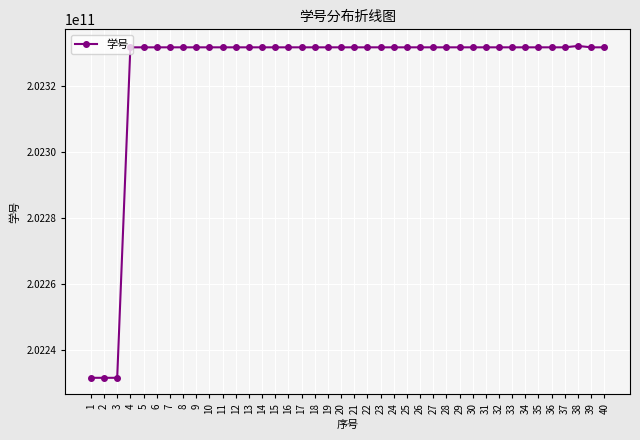

How many categories are shown in the chart?

40